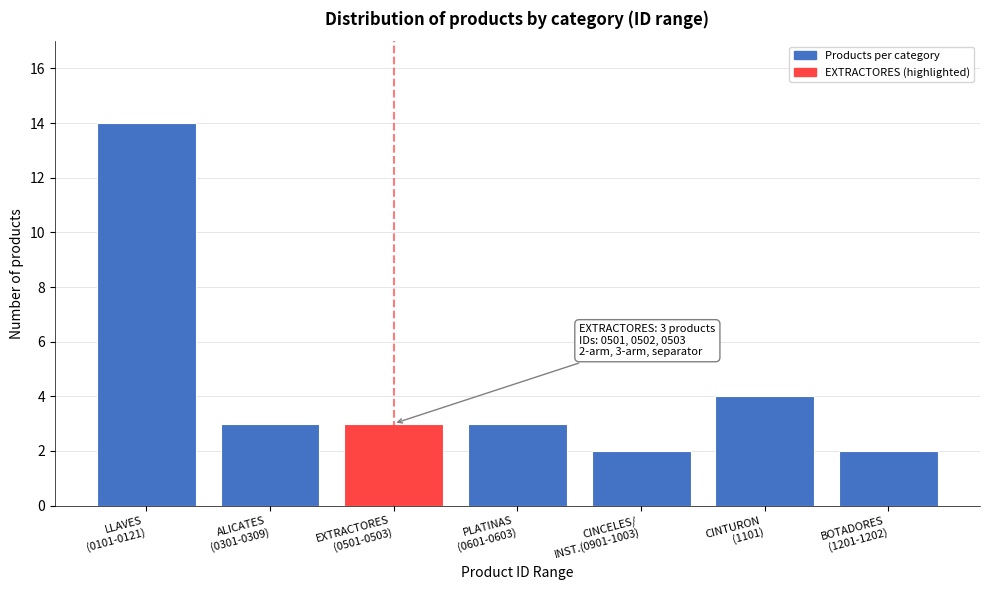

Reading right to left, extract all data points from this chart.

2	4	2	3	3	3	14